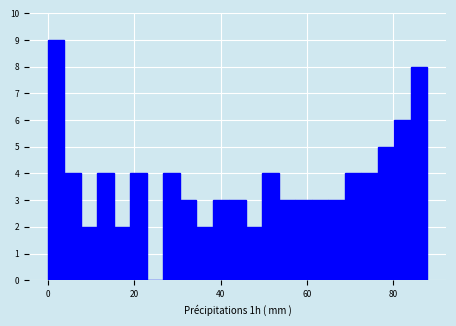

Read against the x-axis, roughly where is the centre of the tallest bar?

2